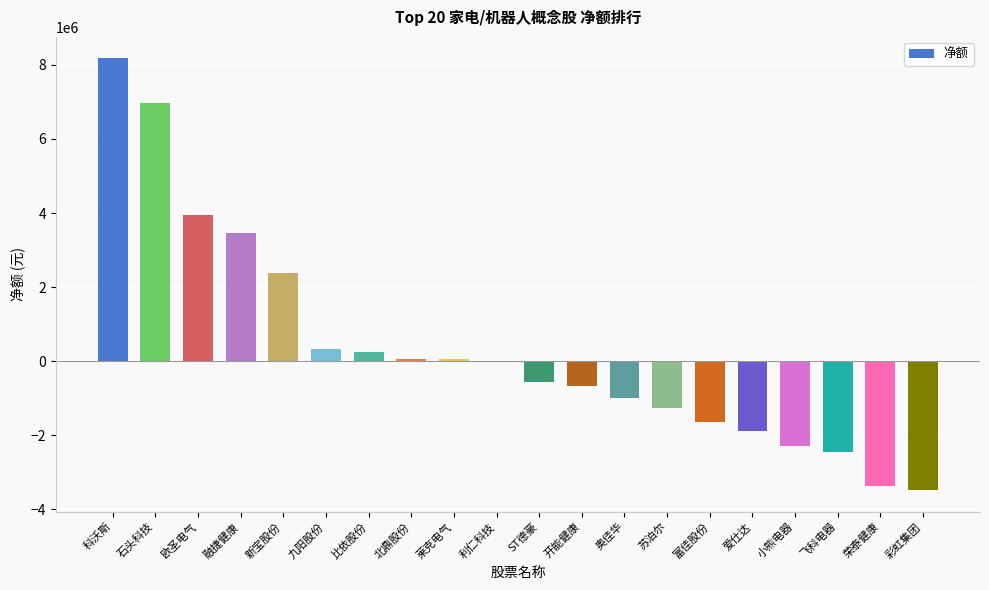

What is the sum of all values?

7048707